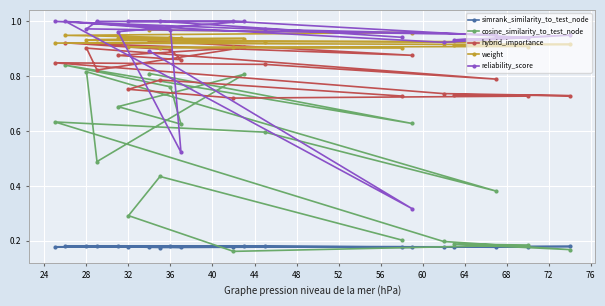

At how many categories does at least one series exceed 0?

20